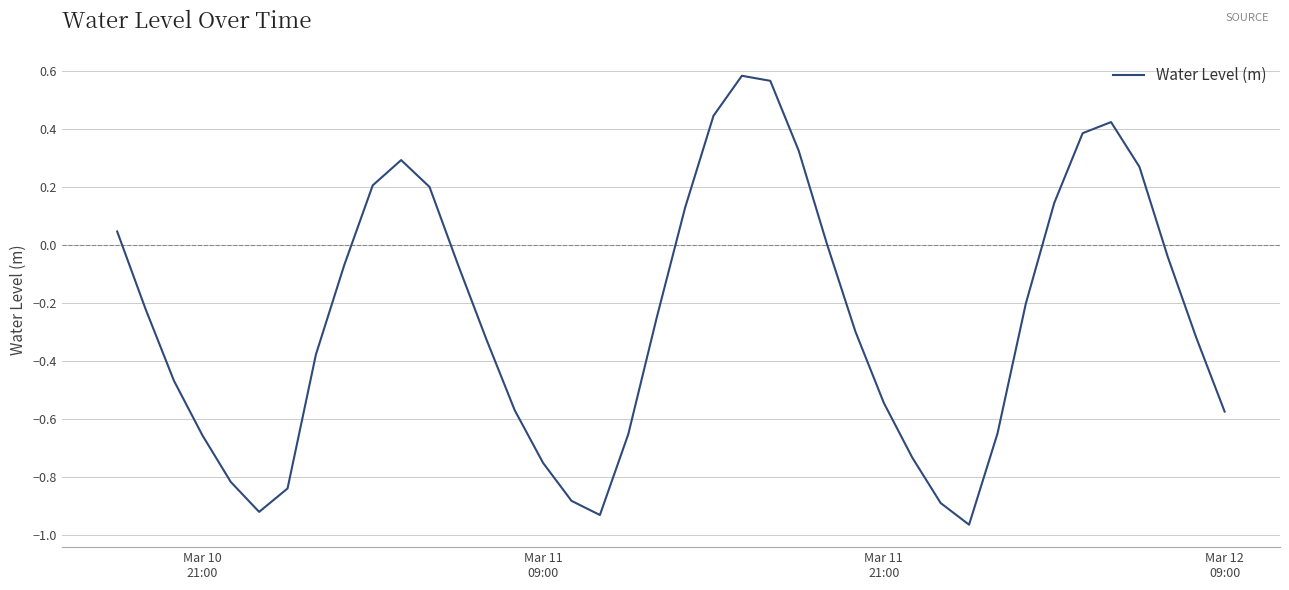

How many series are shown in this chart?

1